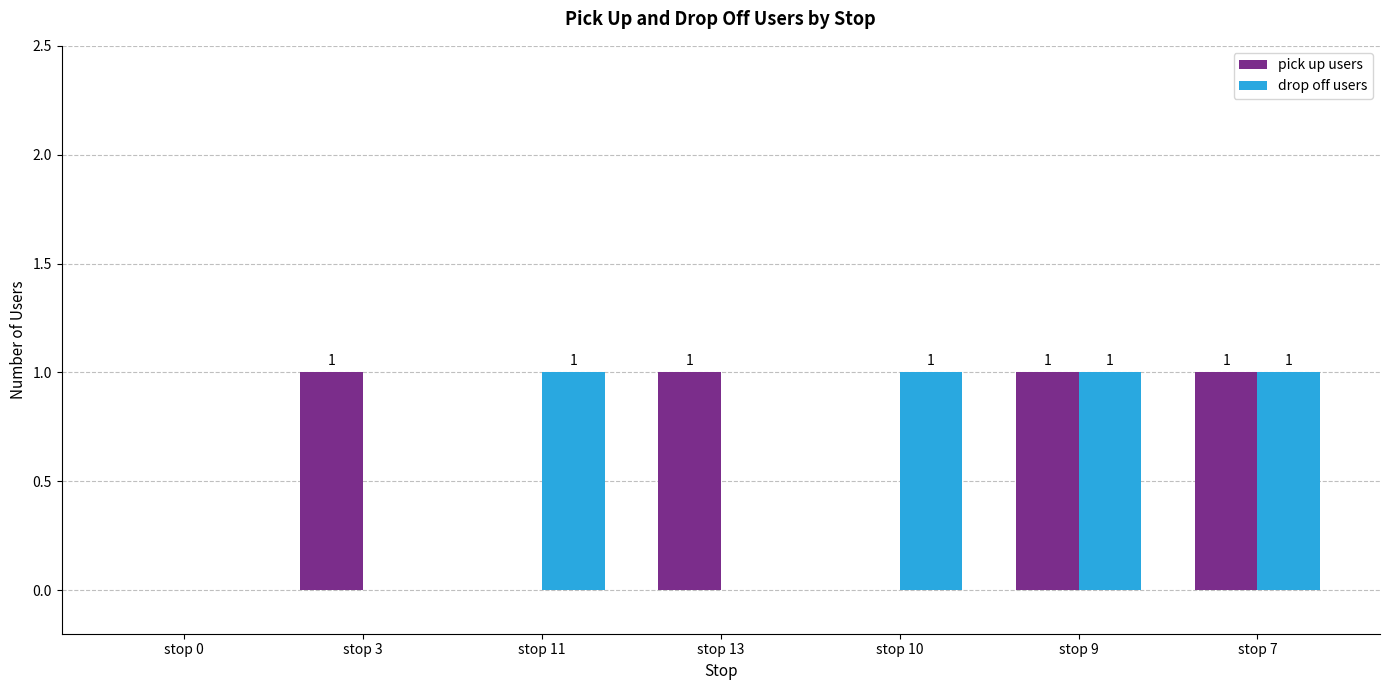

Reading left to right, extract all data points from this chart.

pick up users: 0	1	0	1	0	1	1
drop off users: 0	0	1	0	1	1	1